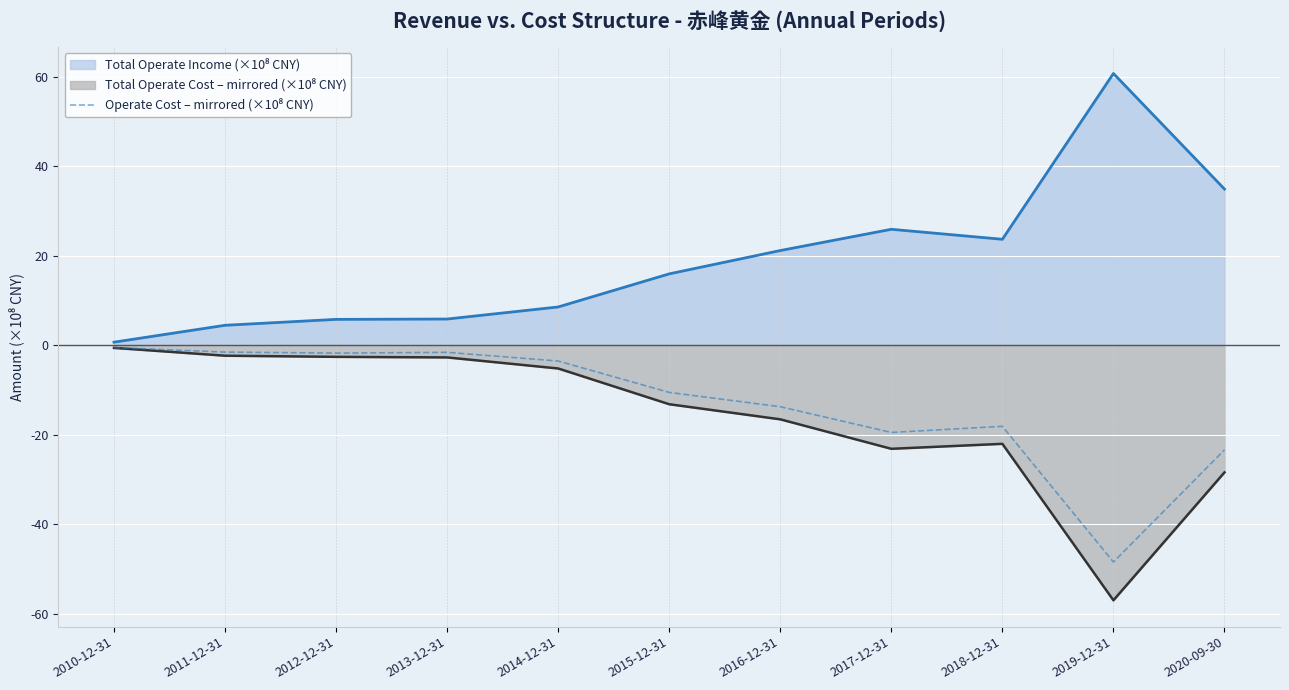

True or false: the data shows -1.1 at 2012-12-31.

False